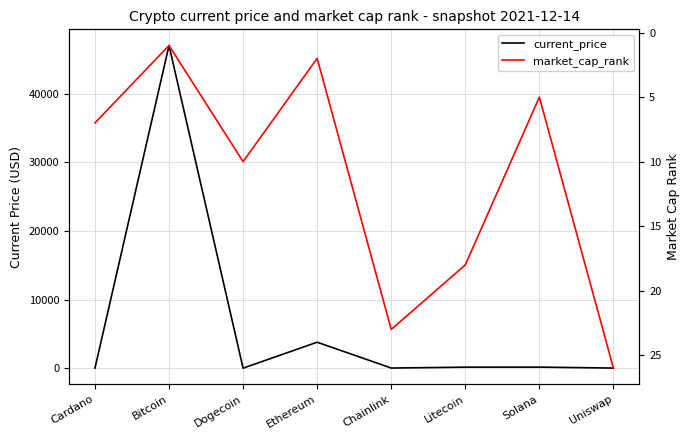

How many lines are shown in the chart?

2